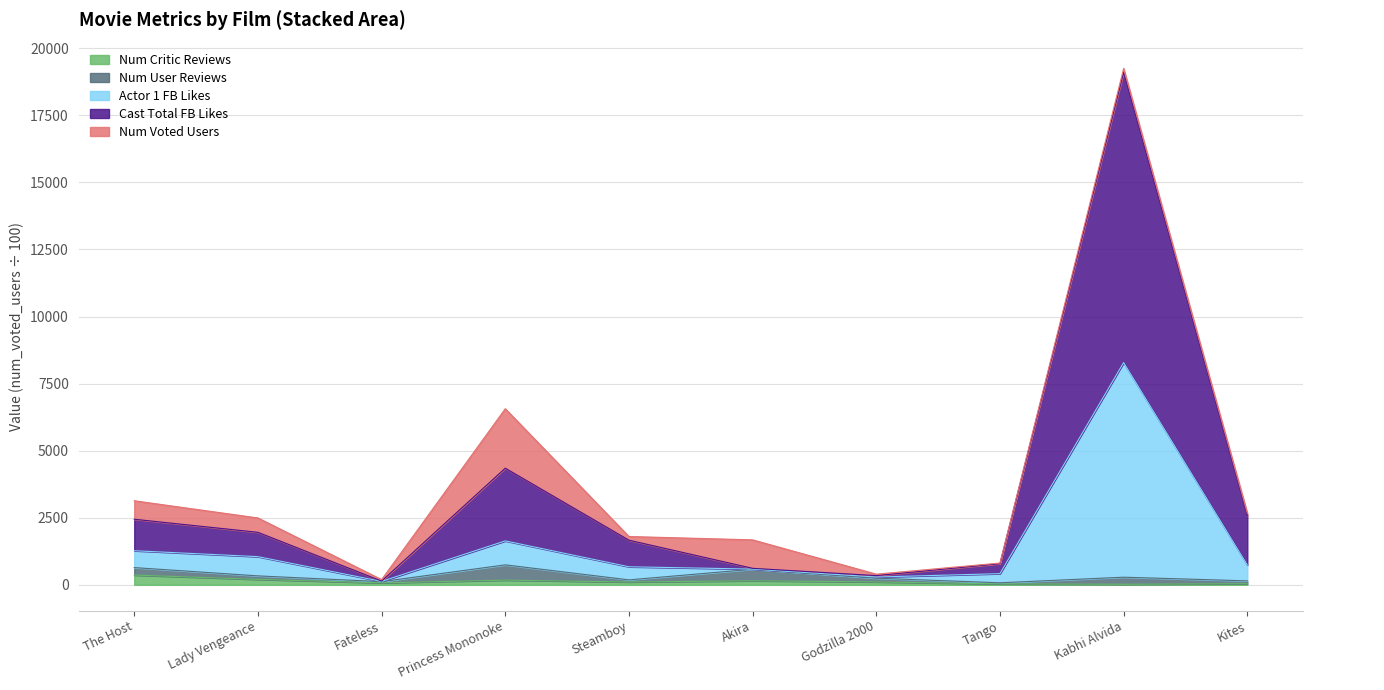

What is the value of the num_critic_for_reviews point at the 8th from the left?

35